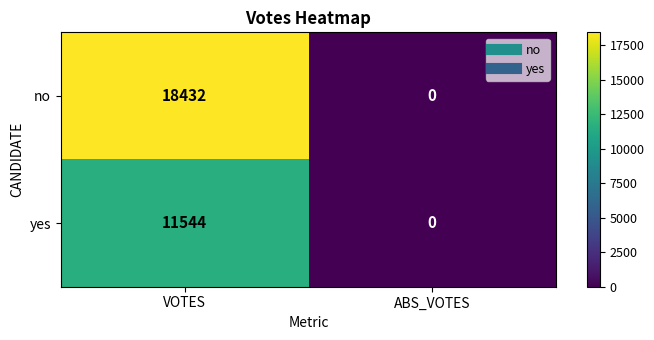

Is it true that no equals 30844 at VOTES?

False